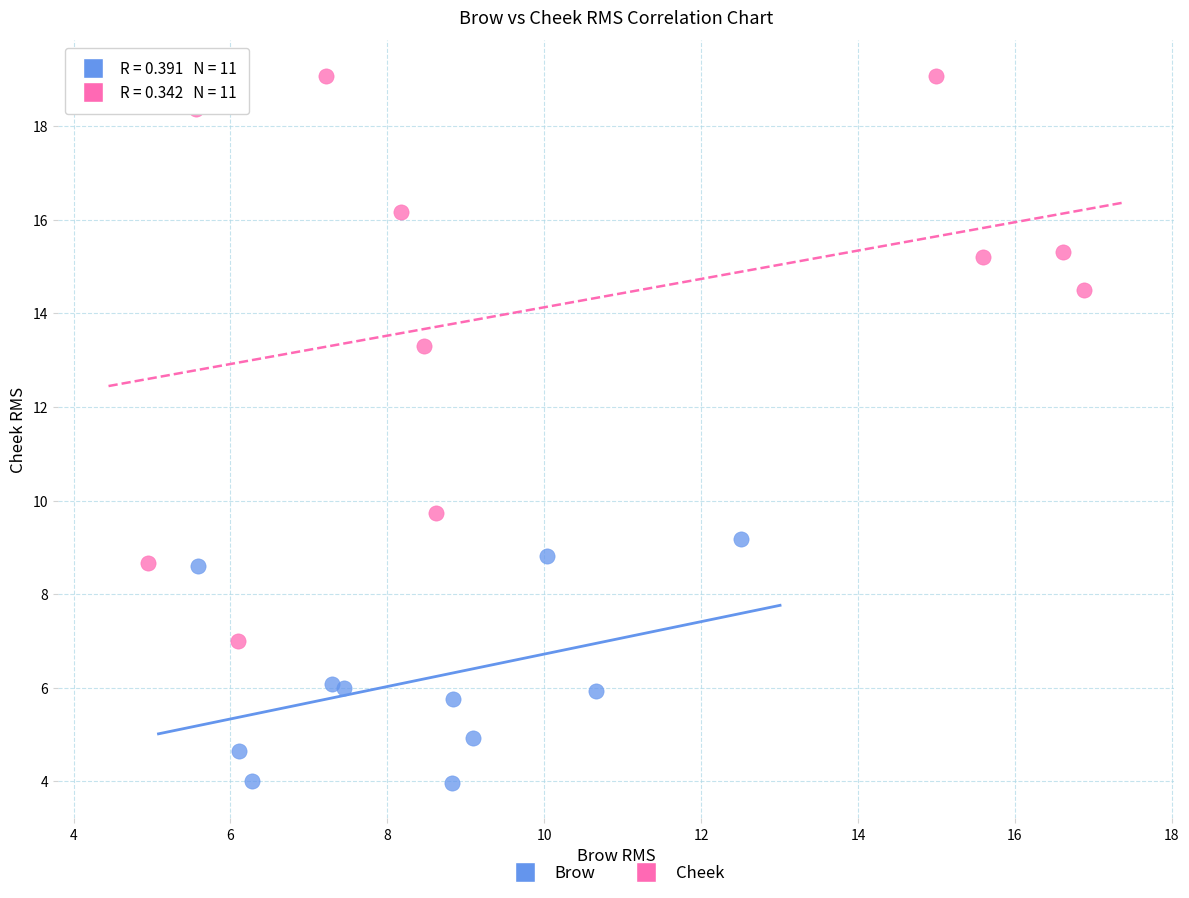

Which series has the widest spread of Y values?

Cheek